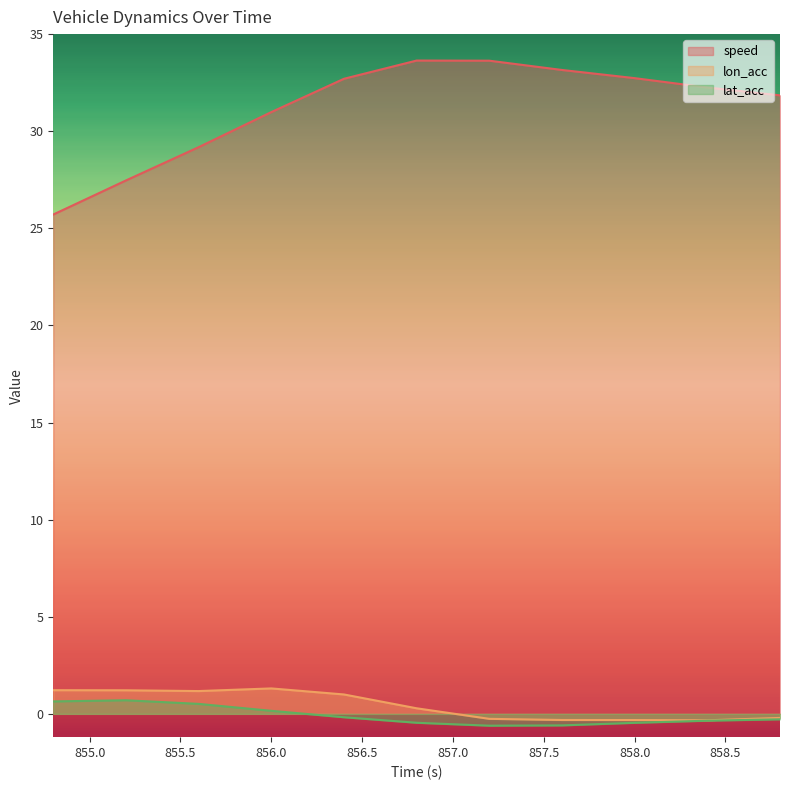

Rank the categories by speed value from lowest to highest.

854.8, 855.2, 855.6, 856.0, 858.8, 858.4, 856.4, 858.0, 857.6, 857.2, 856.8